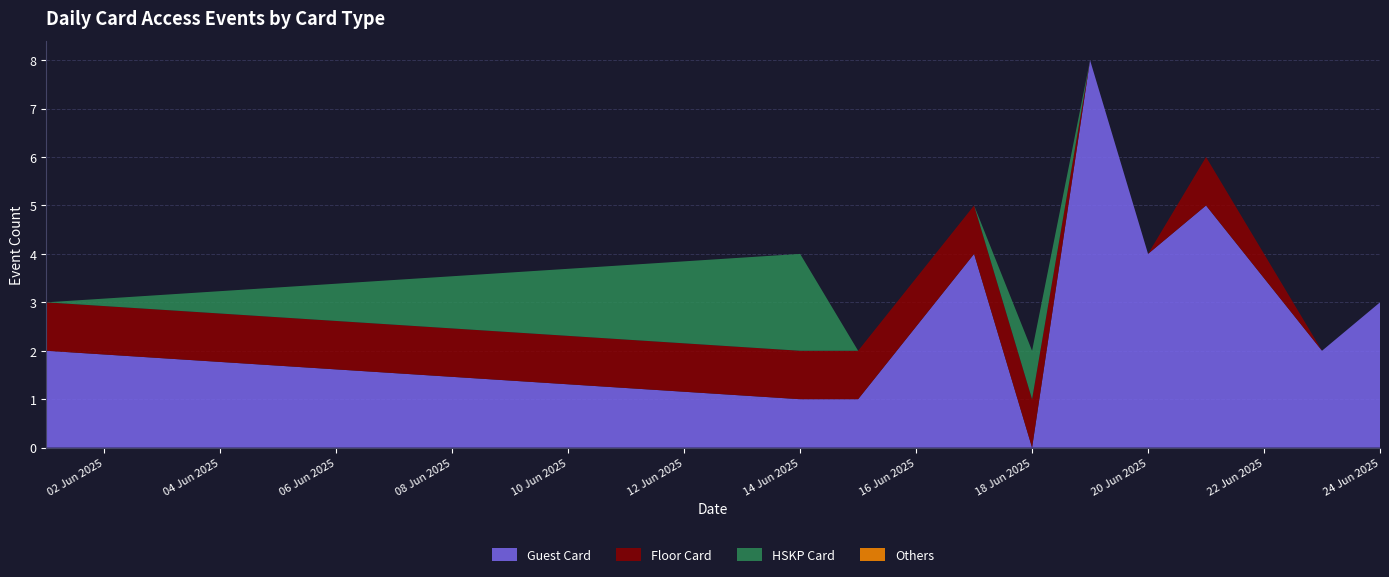

Reading left to right, list all the values displayed in this chart.

Guest Card: 2025-06-01=2	2025-06-14=1	2025-06-15=1	2025-06-17=4	2025-06-18=0	2025-06-19=8	2025-06-20=4	2025-06-21=5	2025-06-23=2	2025-06-24=3
Floor Card: 2025-06-01=1	2025-06-14=1	2025-06-15=1	2025-06-17=1	2025-06-18=1	2025-06-19=0	2025-06-20=0	2025-06-21=1	2025-06-23=0	2025-06-24=0
HSKP Card: 2025-06-01=0	2025-06-14=2	2025-06-15=0	2025-06-17=0	2025-06-18=1	2025-06-19=0	2025-06-20=0	2025-06-21=0	2025-06-23=0	2025-06-24=0
Others: 2025-06-01=0	2025-06-14=0	2025-06-15=0	2025-06-17=0	2025-06-18=0	2025-06-19=0	2025-06-20=0	2025-06-21=0	2025-06-23=0	2025-06-24=0